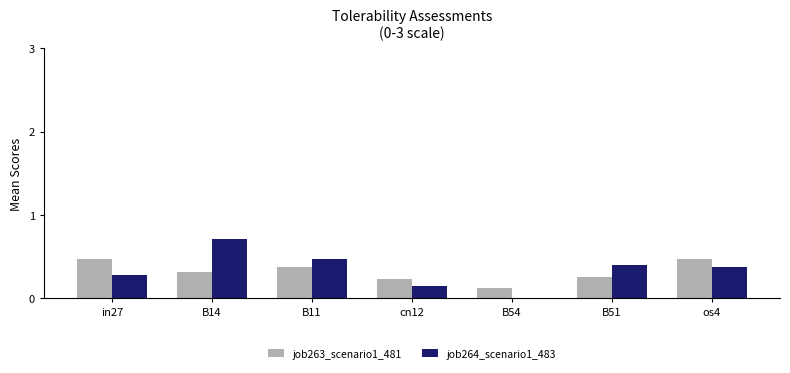

At which category is the sum across all series the highest?

B14